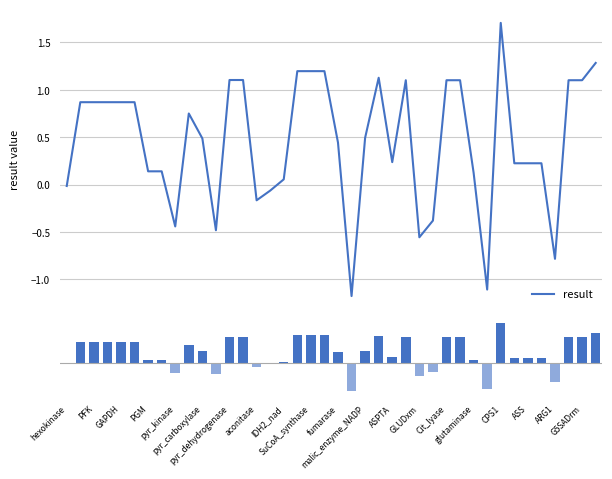

Where is the data nearest to the value 0?

hexokinase